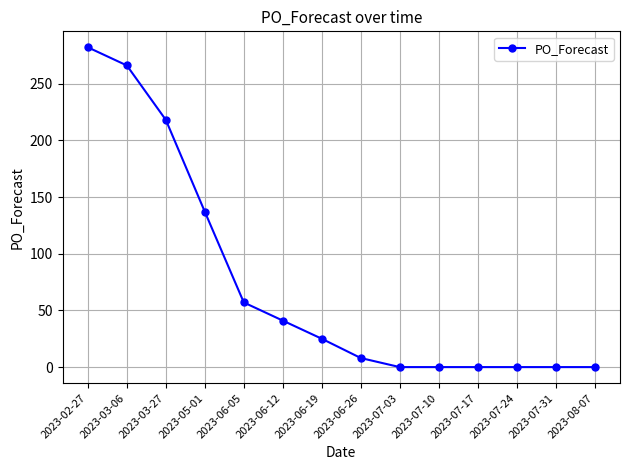

What is the label of the 2nd point from the right?

2023-07-31